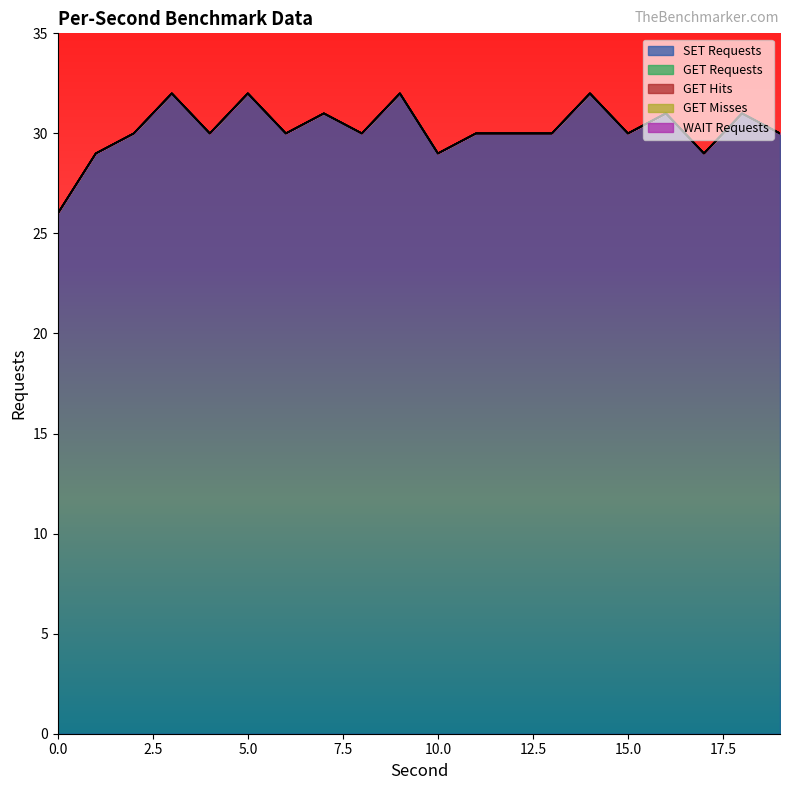

True or false: WAIT Requests and GET Hits cross at least once.

False